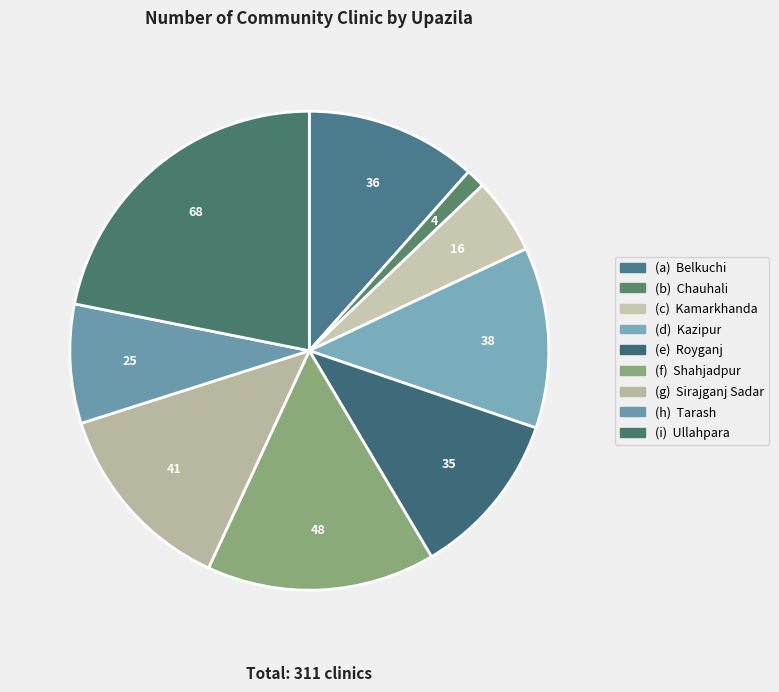

What is the smallest slice in the pie chart?

Chauhali